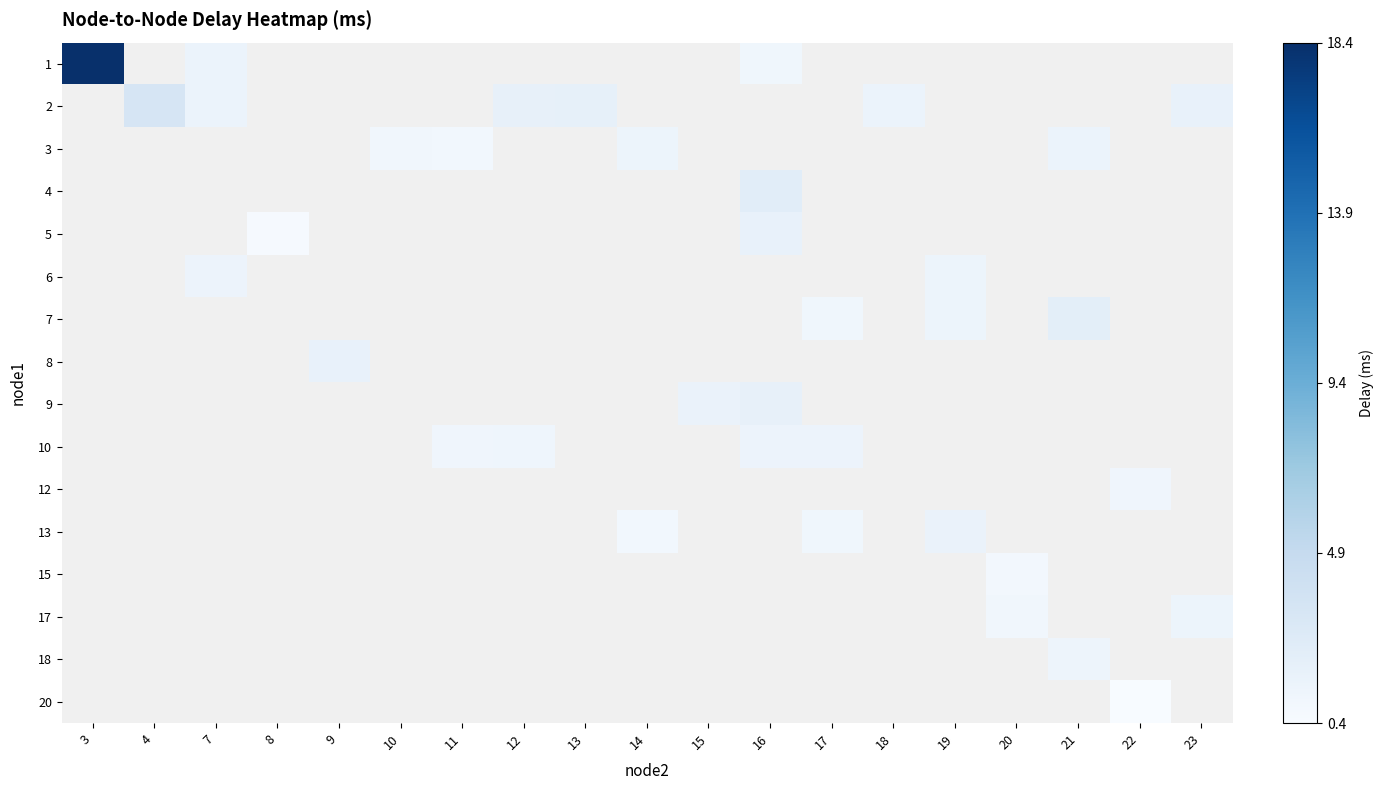

At how many categories does at least one series exceed 3?

2